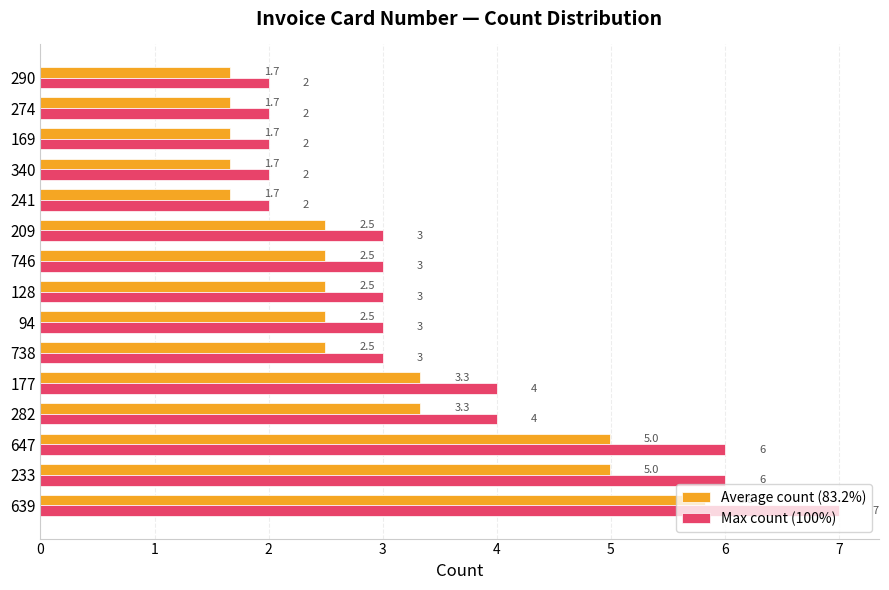

True or false: Average count (83.2%) has a value of 3.3 at 282.

True